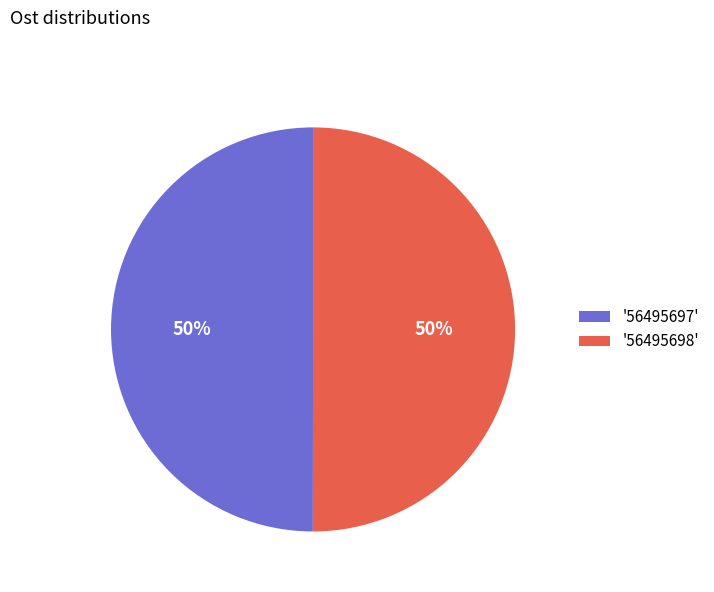

The '56495697' slice represents 50% of the pie. True or false?

True